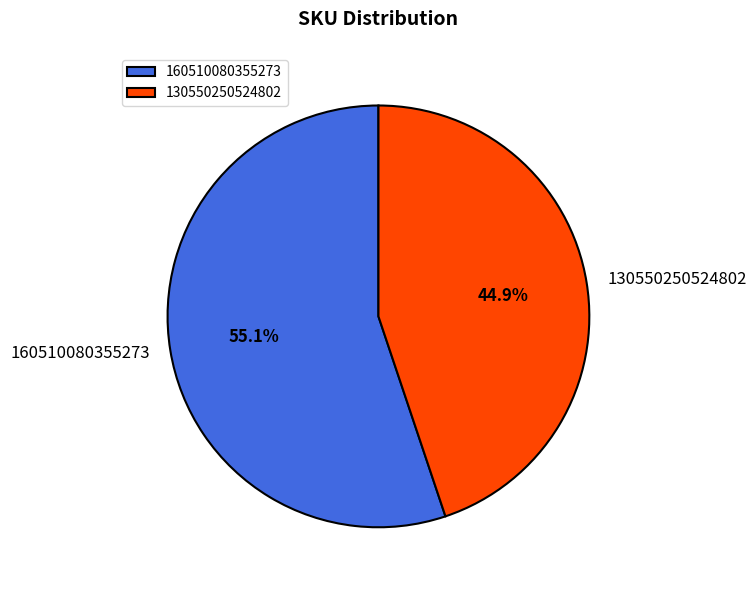

Which has a higher value, 160510080355273 or 130550250524802?

160510080355273